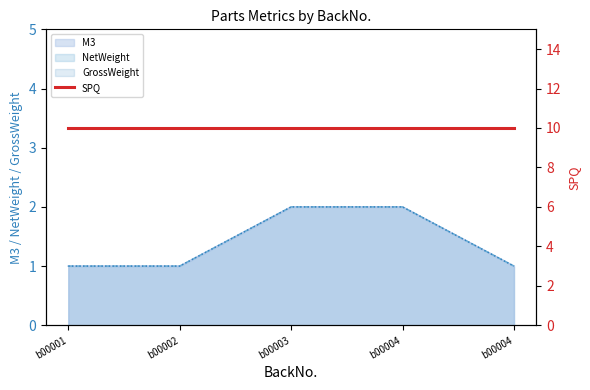

What is the difference between the second highest and second lowest values in the M3 series?

1